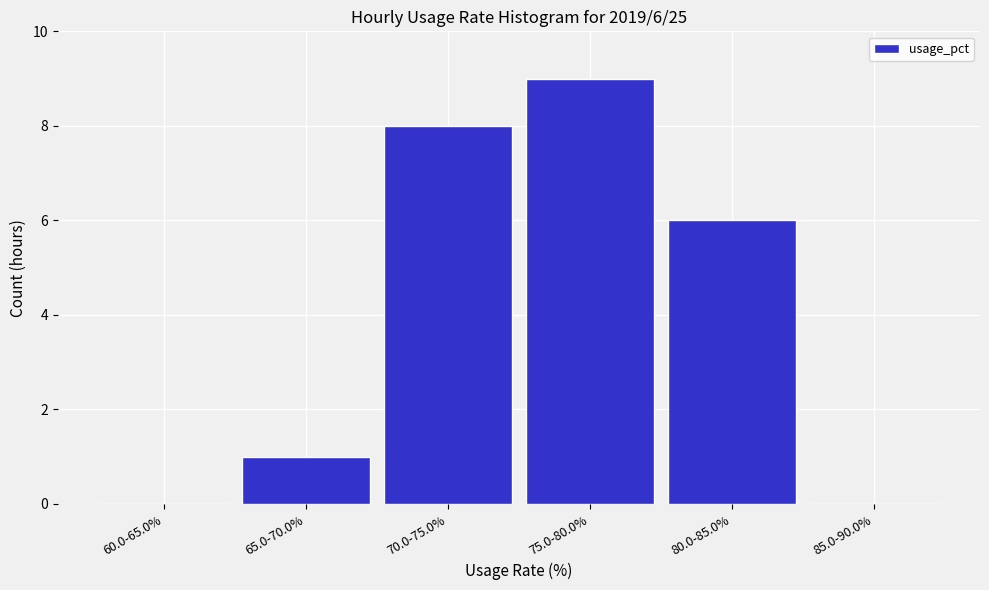

Reading right to left, extract all data points from this chart.

85.0-90.0%=0	80.0-85.0%=6	75.0-80.0%=9	70.0-75.0%=8	65.0-70.0%=1	60.0-65.0%=0